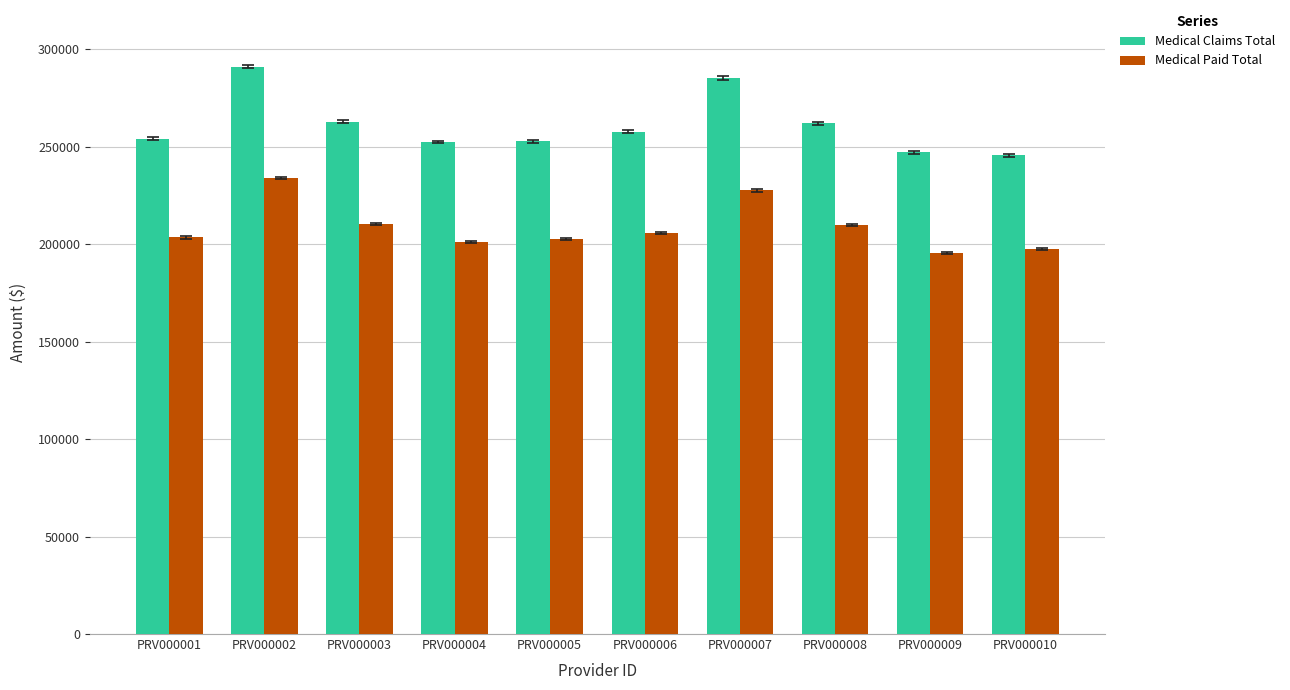

Is the value of Medical Claims Total at PRV000001 greater than the value of Medical Paid Total at PRV000001?

Yes